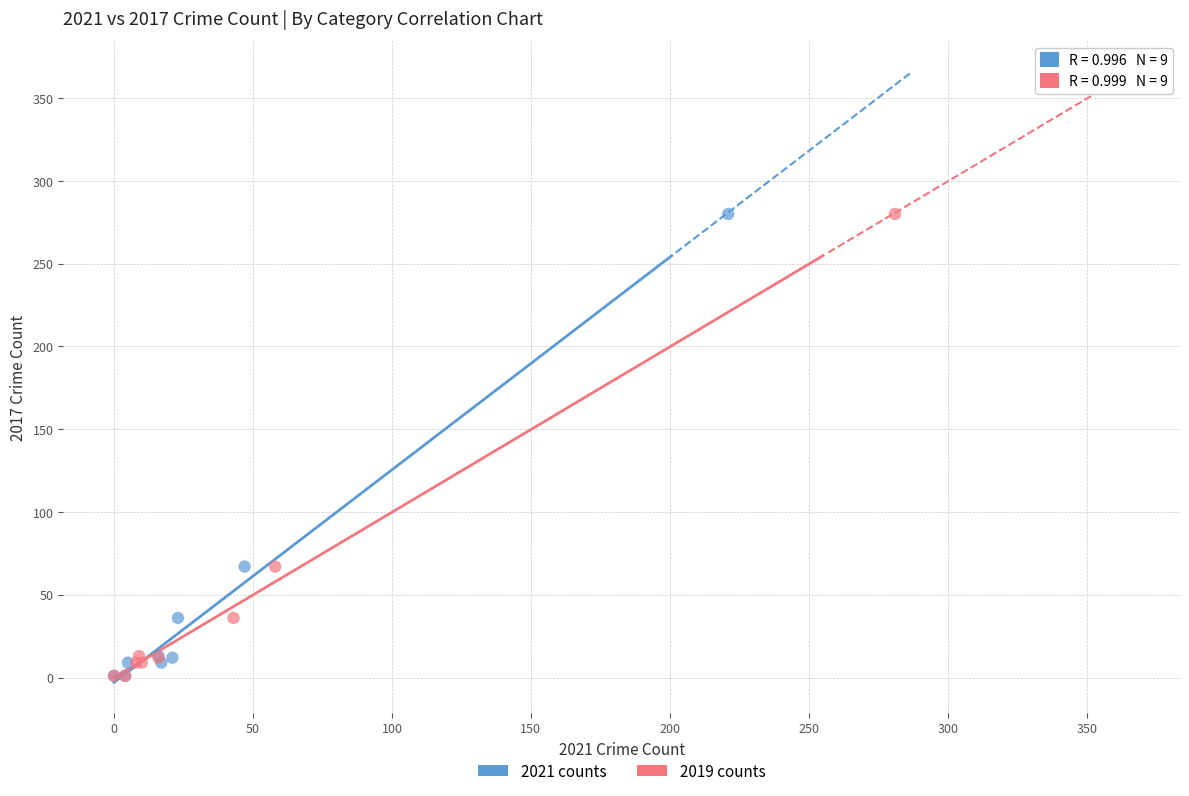

What are all the series names shown in the legend?

2021 counts, 2019 counts